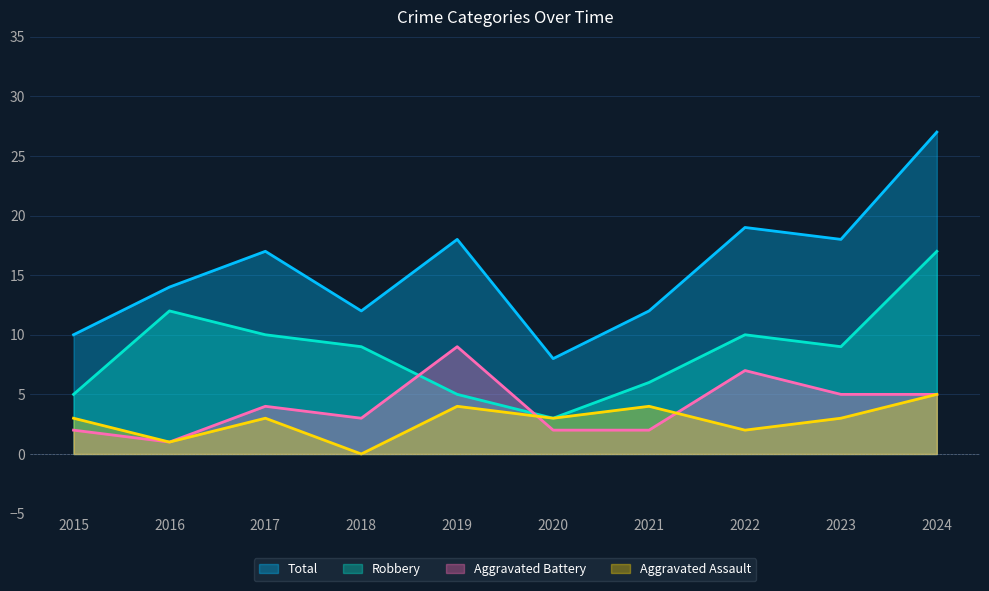

Rank the series at 2023 from lowest to highest value.

Aggravated Assault, Aggravated Battery, Robbery, Total